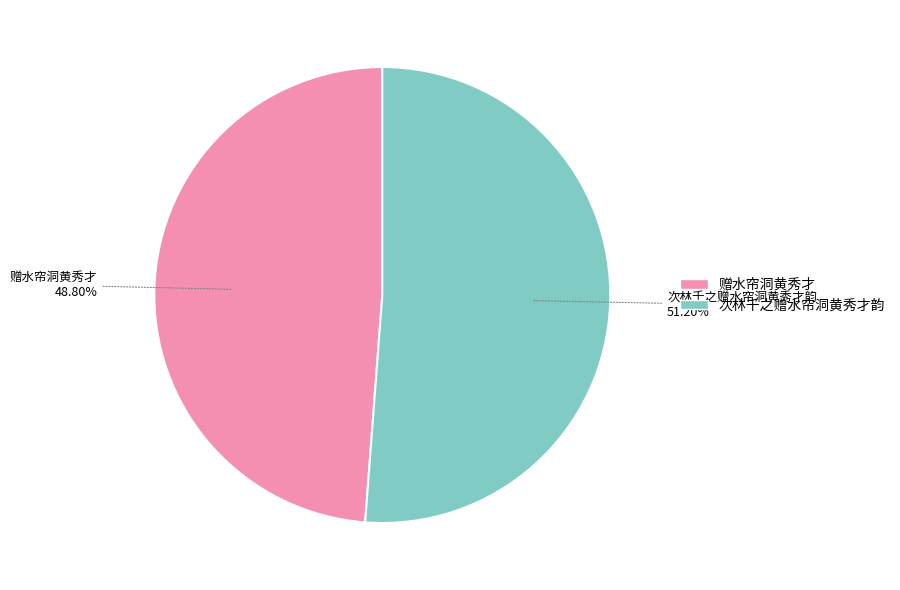

Combined, what portion of the pie is 次林千之赠水帘洞黄秀才韵 and 赠水帘洞黄秀才?

100.0%